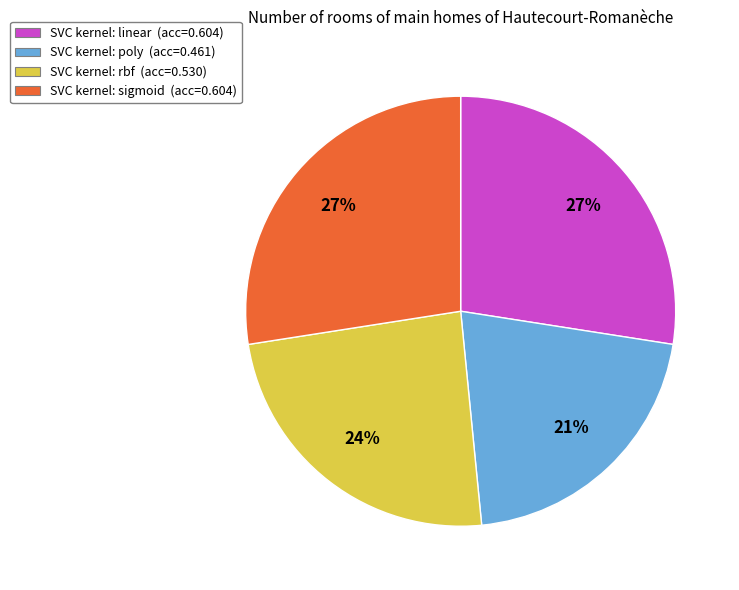

Which slice is the smallest?

SVC kernel: poly (acc=0.461)